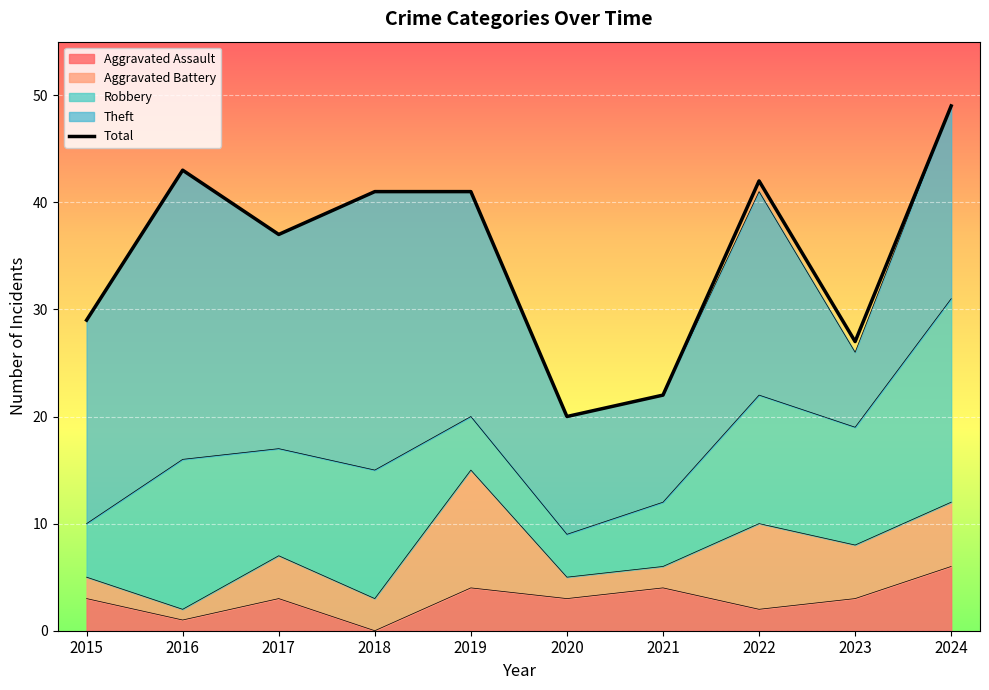

Approximately how many times larger is the value at 2024 compared to 2022?

1.2